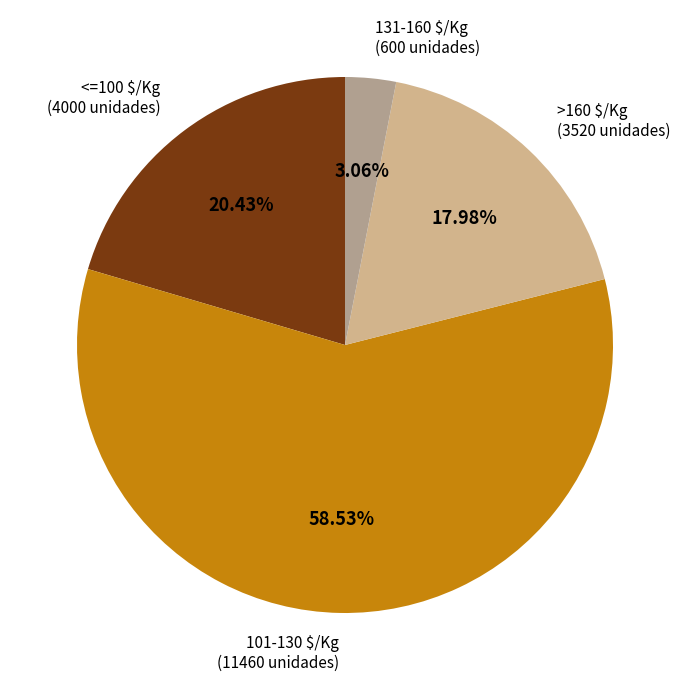

Does >160 $/Kg represent more than half of the total?

No